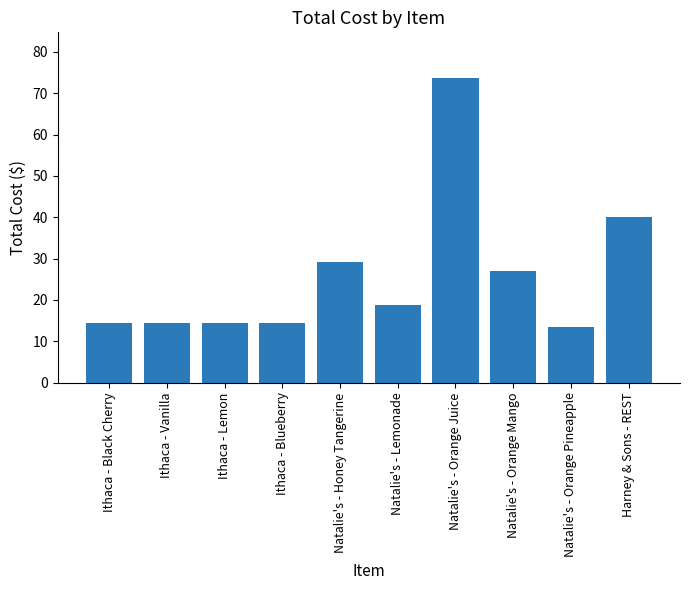

What position from the left is Ithaca - Black Cherry?

1